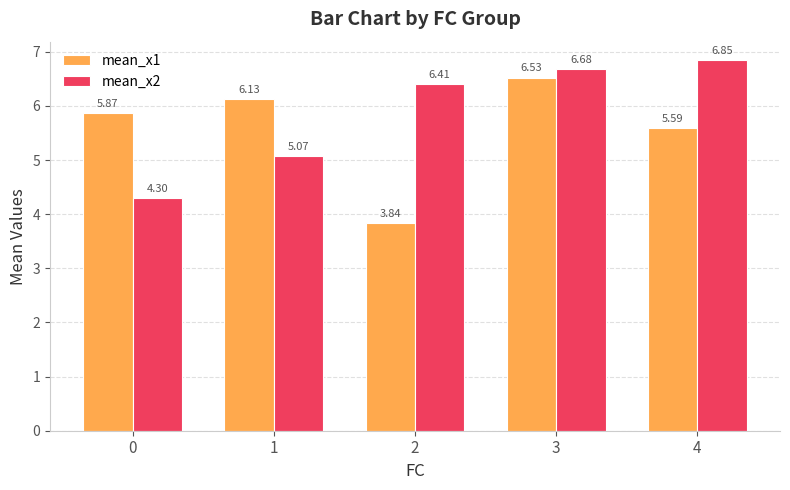

At which label is mean_x1 closest to 5?

4